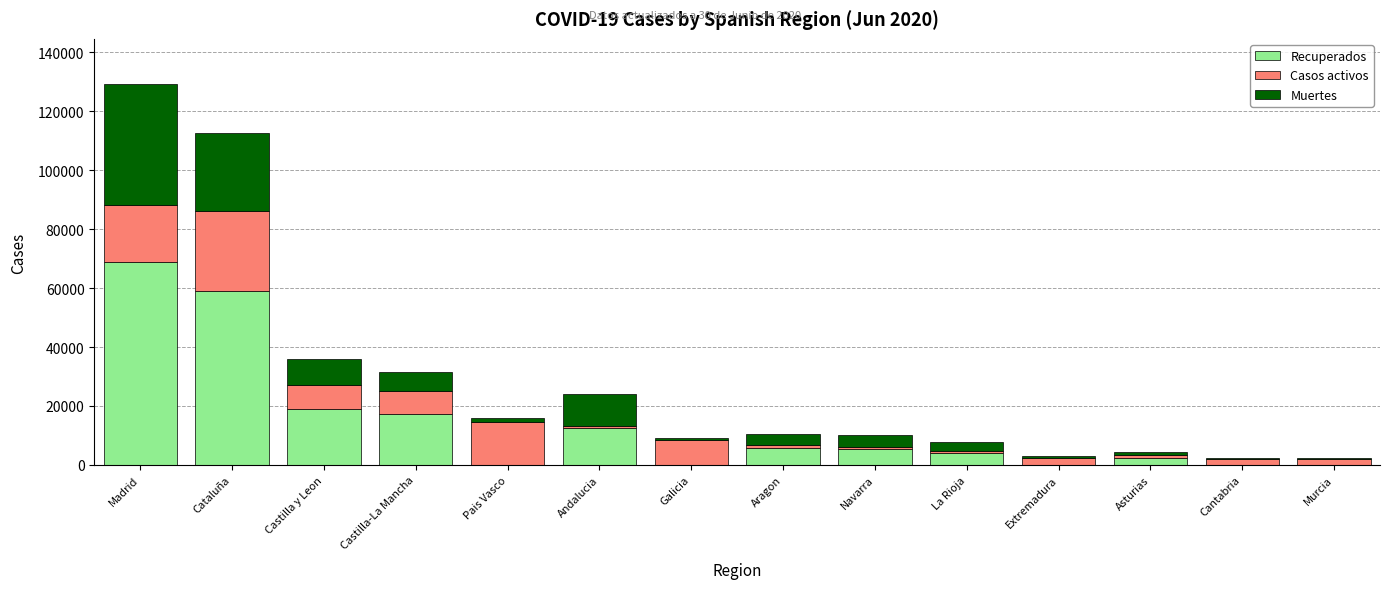

At which category is the sum across all series the highest?

Madrid